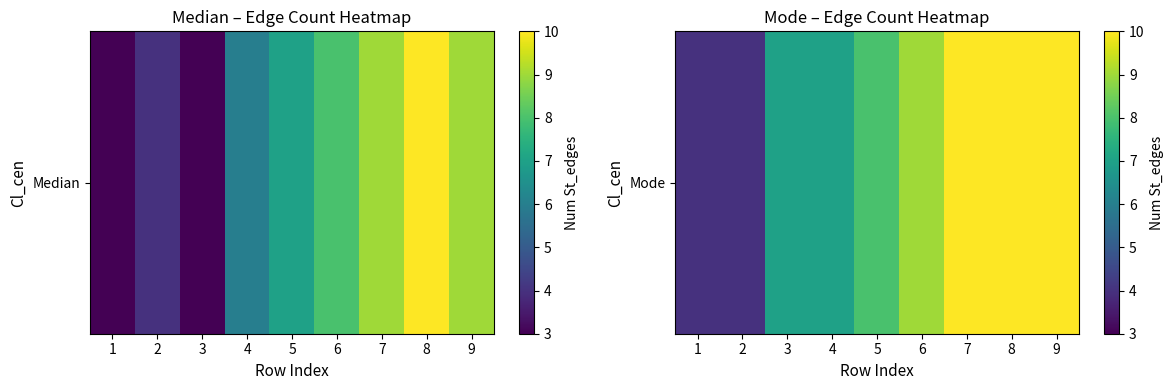

How many values are between 7 and 10?

7